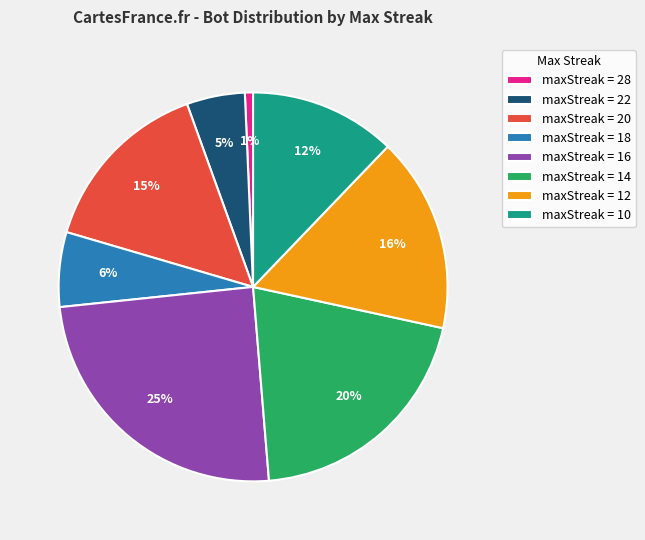

Is the sum of maxStreak = 16 and maxStreak = 14 greater than half?

No